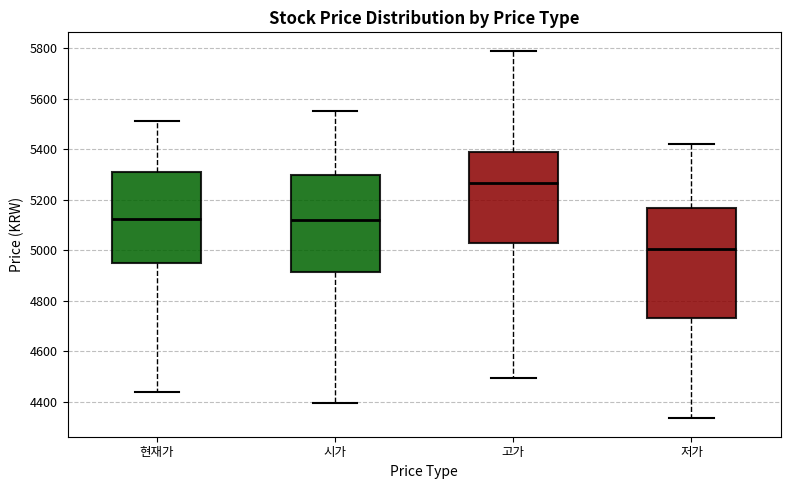

Which box is the tallest, from its lower edge to its upper edge?

저가